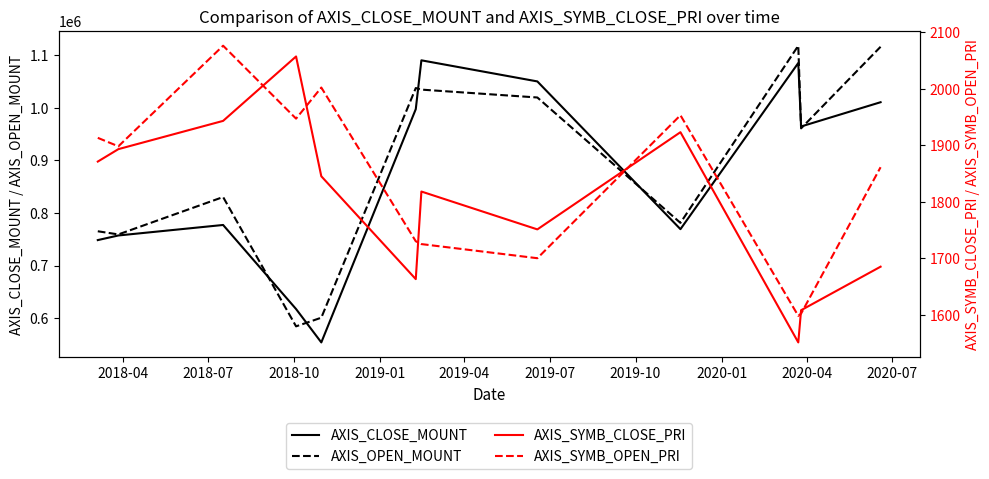

What is the highest value of the AXIS_CLOSE_MOUNT series?

1090800